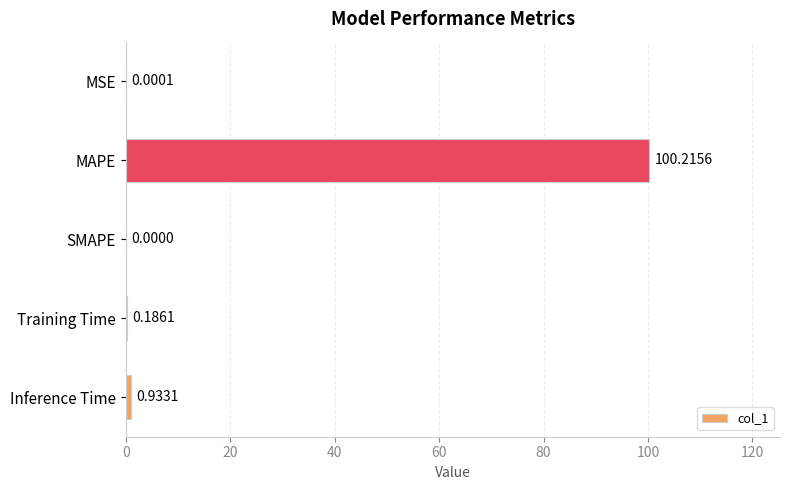

What is the sum of all values?

101.3